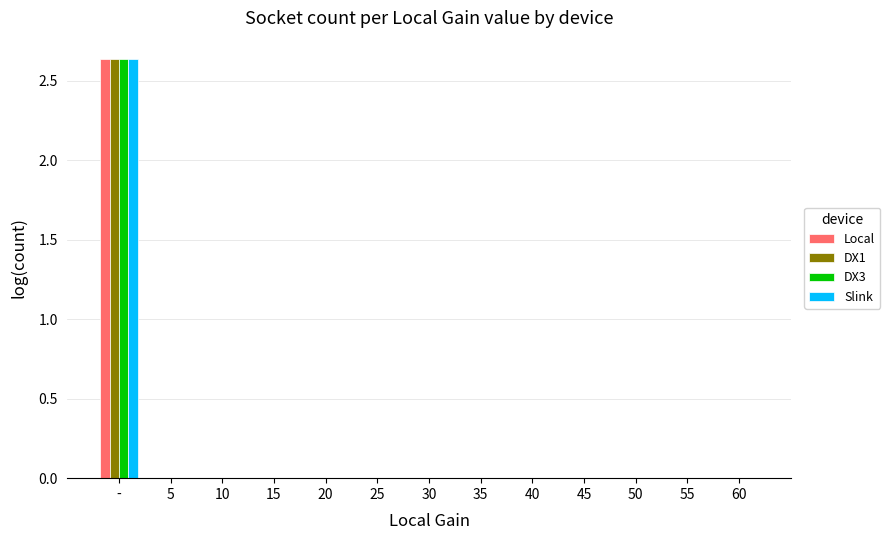

The value of DX3 at 10 is 0.0. True or false?

True